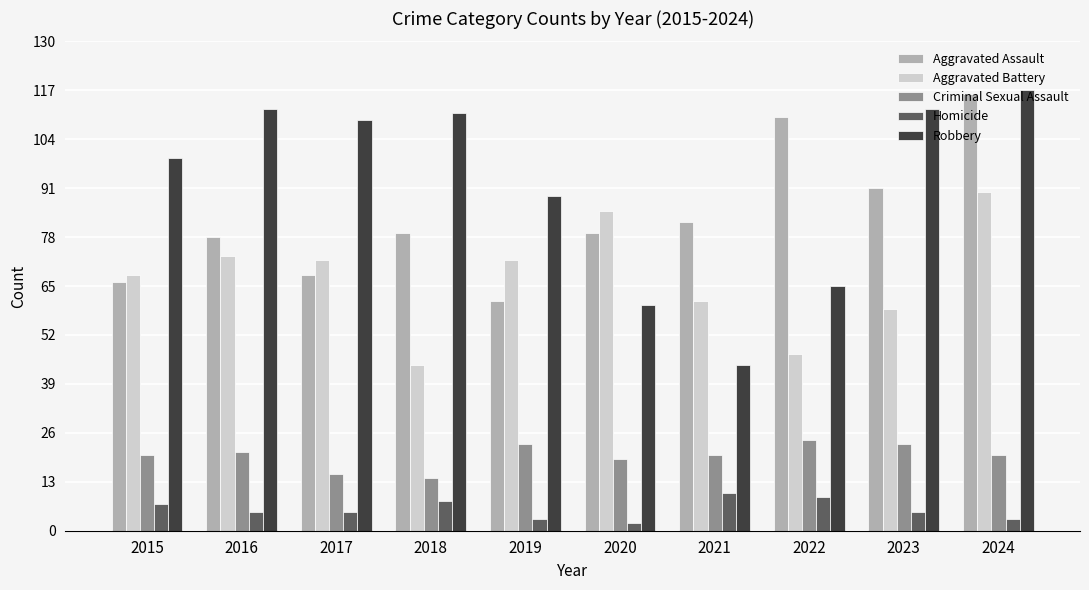

What is the sum of the Aggravated Assault values at 2022 and 2017?

178